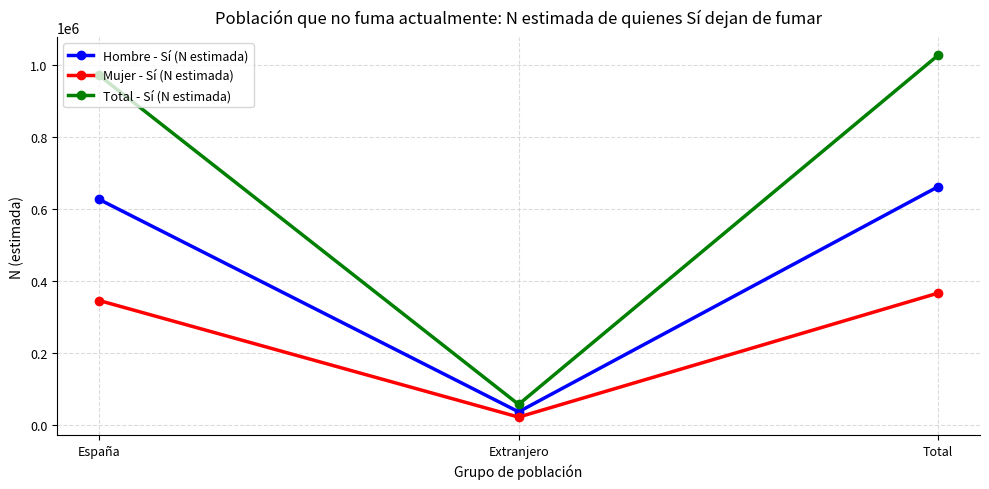

At how many categories does at least one series exceed 77070?

2